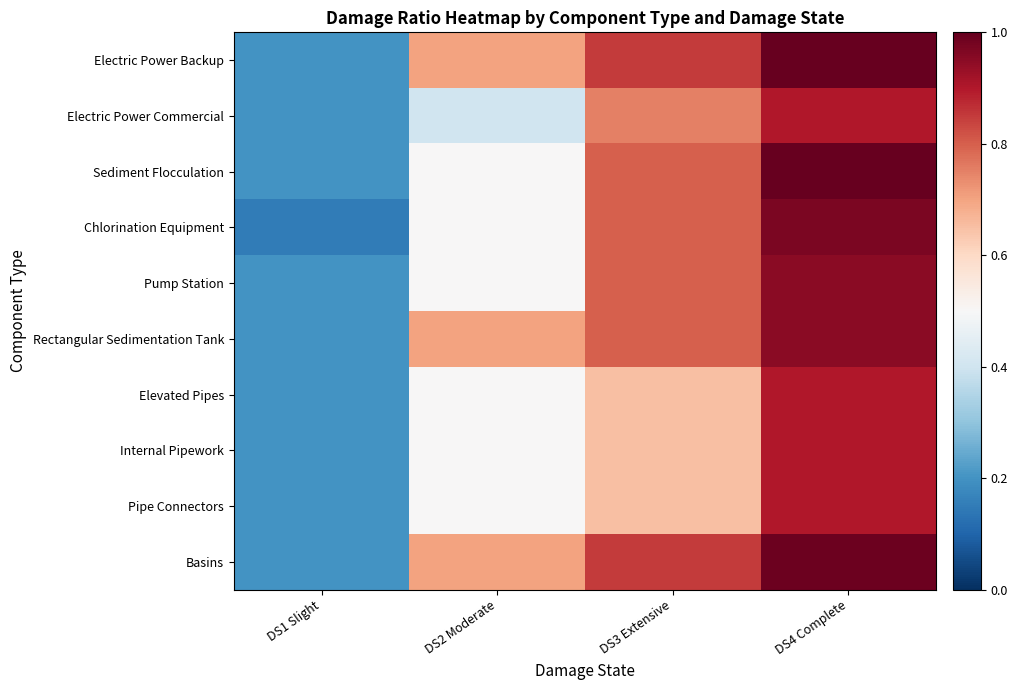

What is the total value across all series at DS1 Slight?

2.0